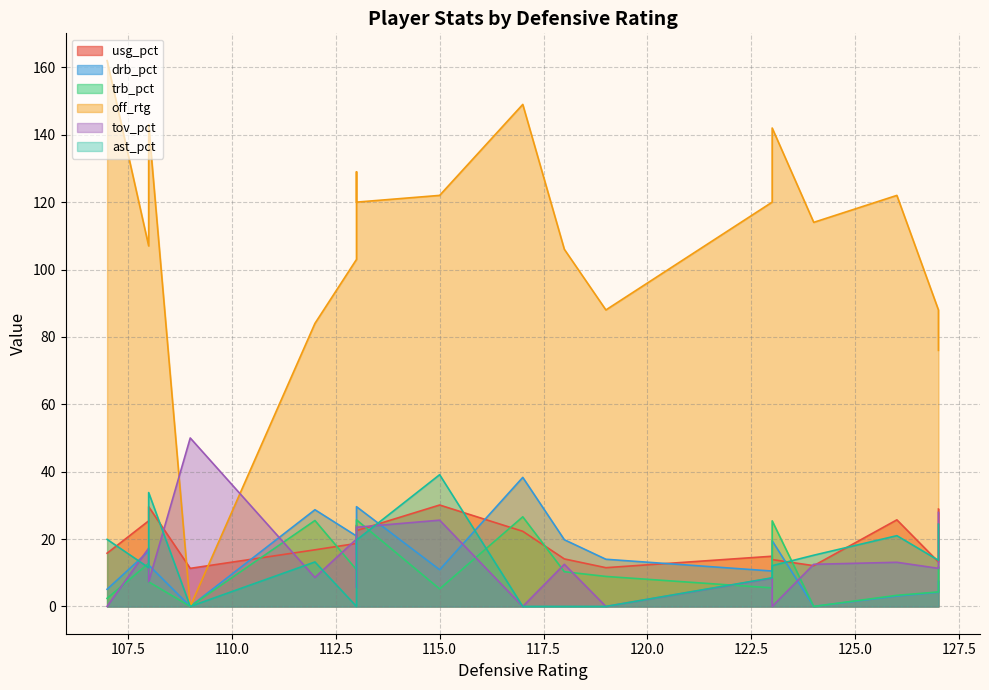

What is the difference between the maximum and second lowest values in the trb_pct series?

26.6